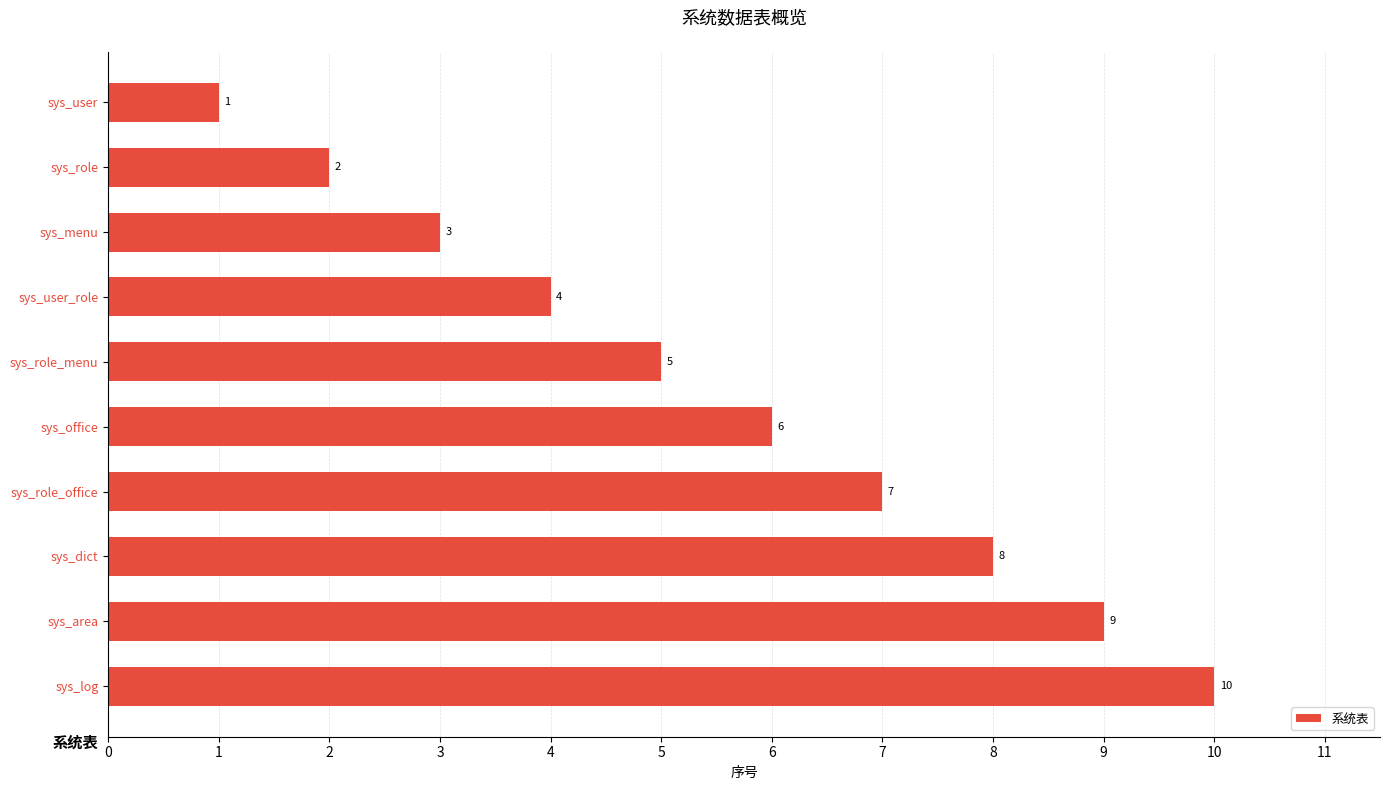

How many values are between 3 and 8?

6